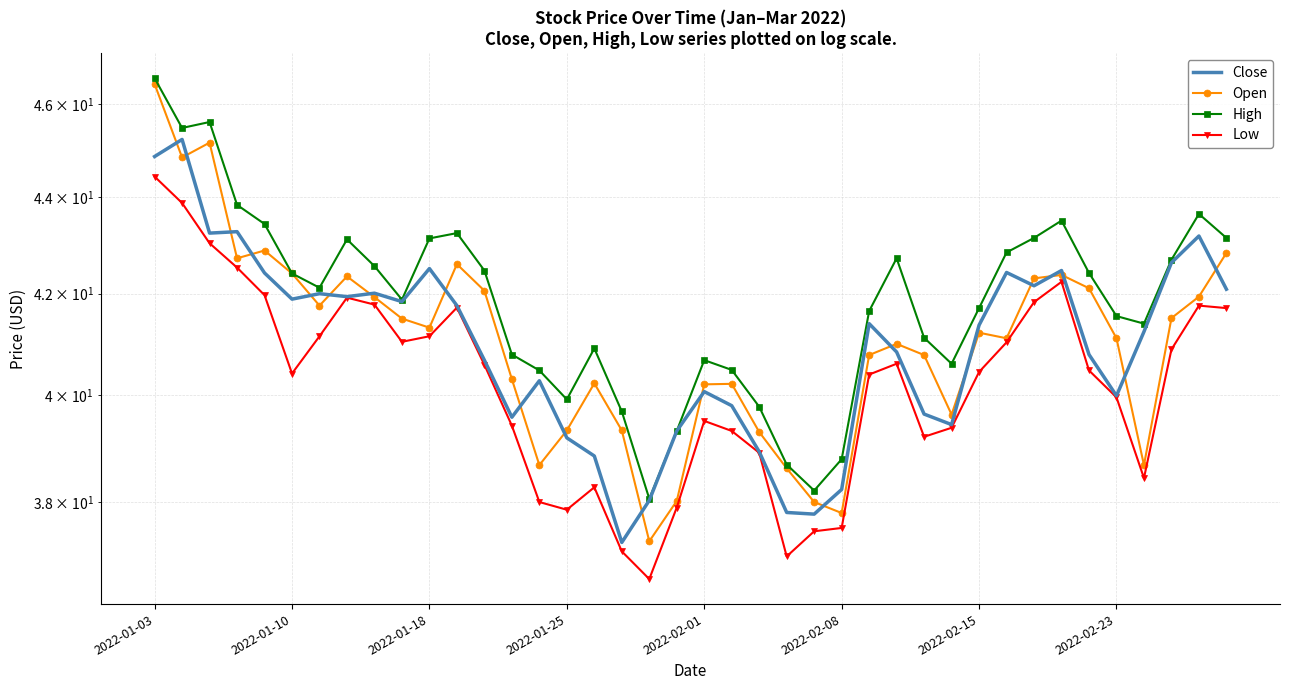

Reading left to right, what are all the values shown in this chart?

Close: 44.9	45.2	43.2	43.3	42.4	41.9	42.0	41.9	42.0	41.8	42.5	41.8	40.7	39.6	40.3	39.2	38.9	37.3	38.0	39.3	40.1	39.8	38.9	37.8	37.8	38.2	41.4	40.8	39.6	39.4	41.4	42.4	42.2	42.5	40.8	40.0	41.2	42.6	43.2	42.1
Open: 46.5	44.8	45.2	42.7	42.9	42.4	41.8	42.4	41.9	41.5	41.3	42.6	42.1	40.3	38.7	39.3	40.2	39.3	37.3	38.0	40.2	40.2	39.3	38.6	38.0	37.8	40.8	41.0	40.8	39.6	41.2	41.1	42.3	42.4	42.1	41.1	38.7	41.5	41.9	42.8
High: 46.6	45.5	45.6	43.8	43.4	42.4	42.1	43.1	42.6	41.9	43.1	43.2	42.5	40.8	40.5	39.9	40.9	39.7	38.1	39.3	40.7	40.5	39.8	38.7	38.2	38.8	41.6	42.7	41.1	40.6	41.7	42.8	43.1	43.5	42.4	41.5	41.4	42.7	43.6	43.1
Low: 44.4	43.9	43.0	42.5	42.0	40.4	41.1	41.9	41.8	41.0	41.1	41.7	40.6	39.4	38.0	37.9	38.3	37.1	36.6	37.9	39.5	39.3	38.9	37.0	37.5	37.5	40.4	40.6	39.2	39.4	40.5	41.0	41.8	42.2	40.5	40.0	38.4	40.9	41.8	41.7